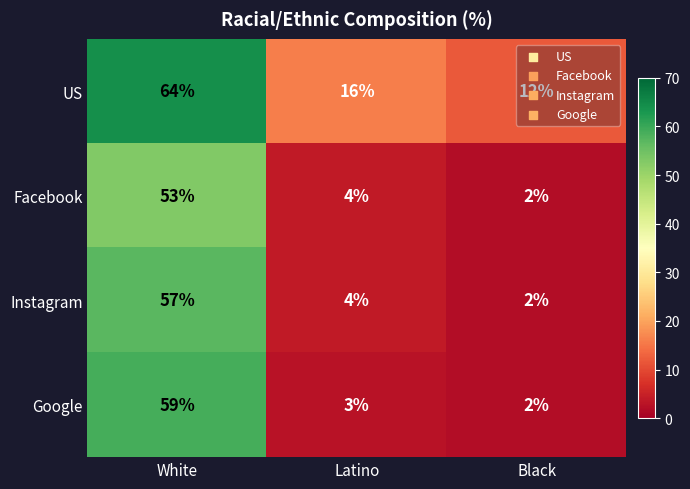

At how many categories does at least one series exceed 3?

3